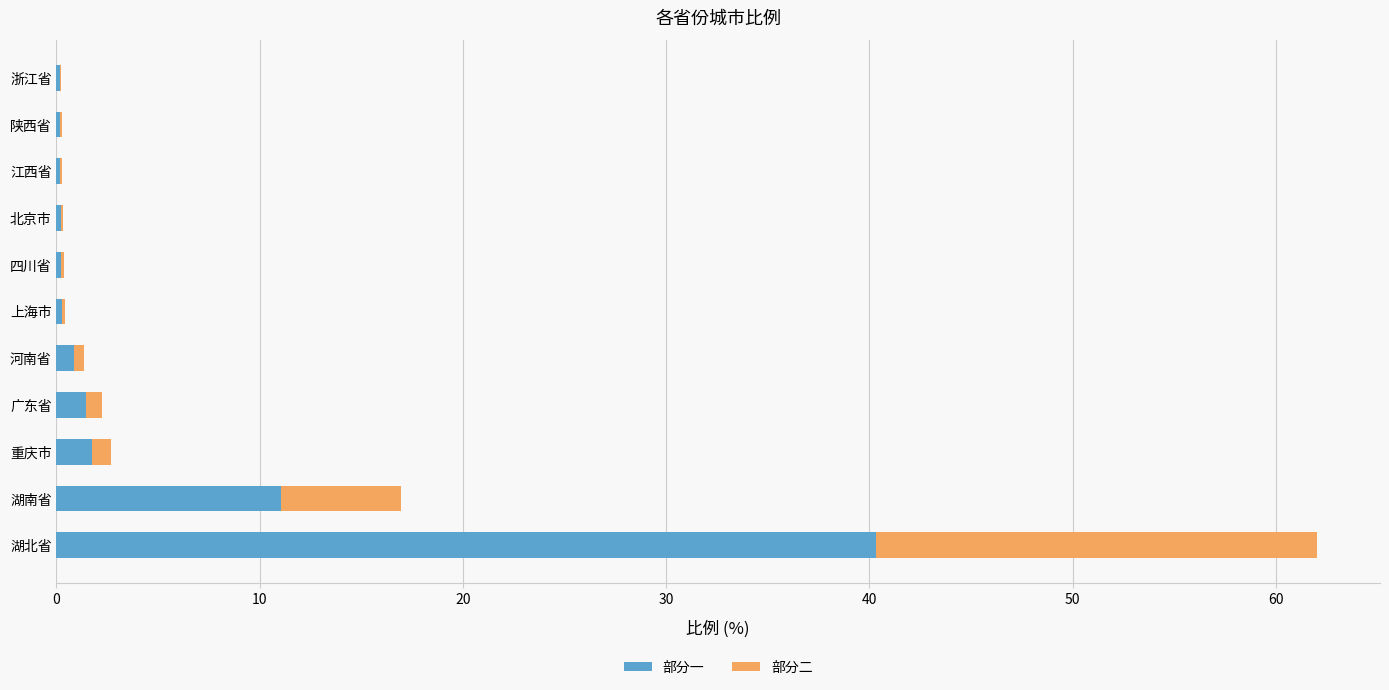

At which label does 部分一 reach its peak?

湖北省